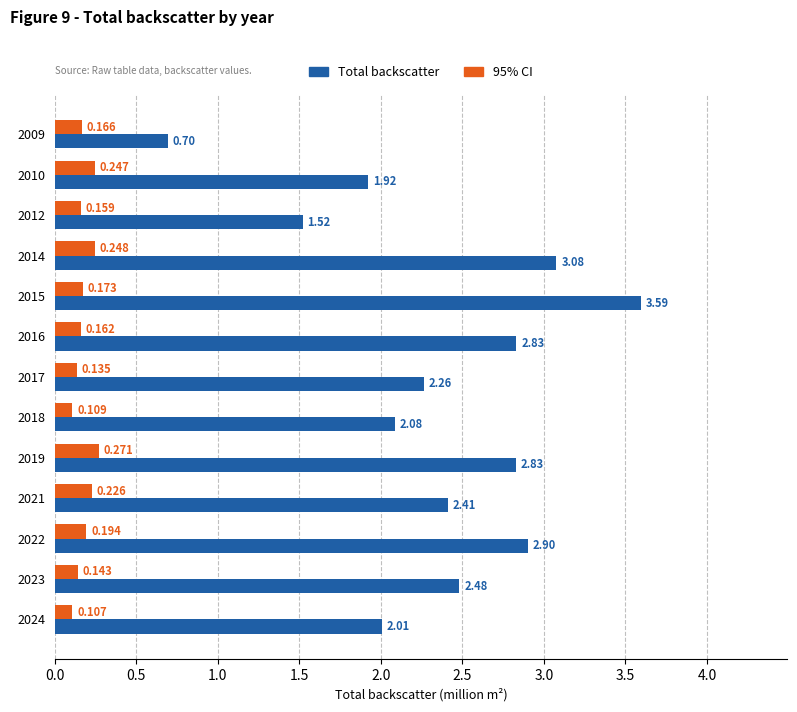

How many data points in Total backscatter are above 2?

10